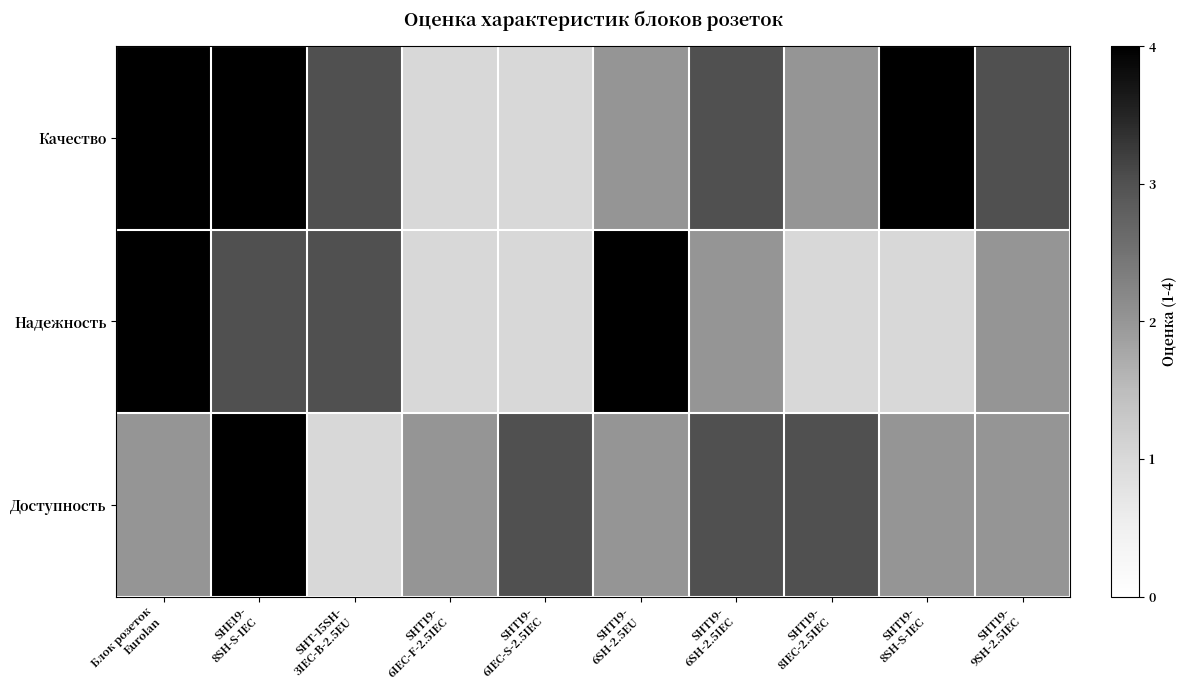

How many series are shown in this chart?

3